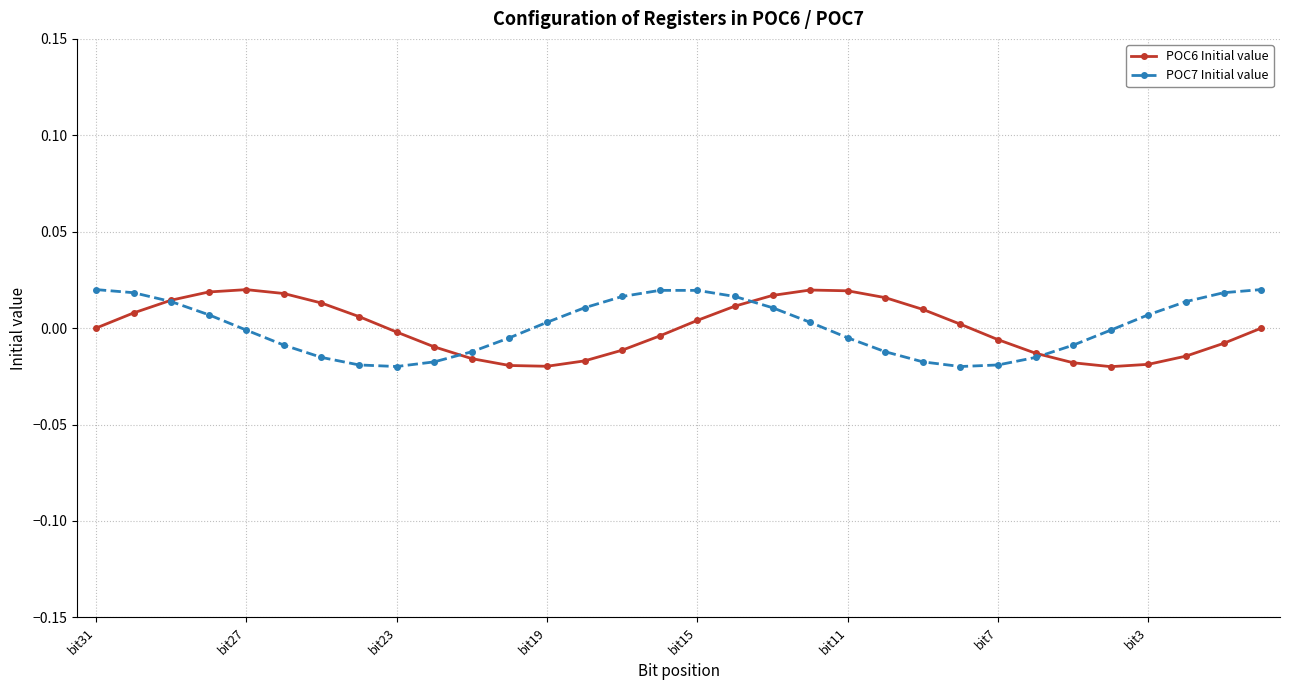

True or false: POC7 Initial value has more than 0 points higher than both neighbors.

True